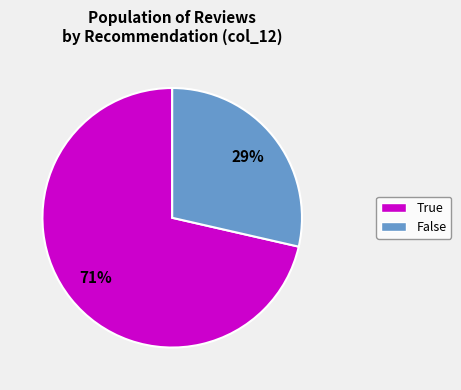

To the nearest percent, what is the average slice percentage?

50%